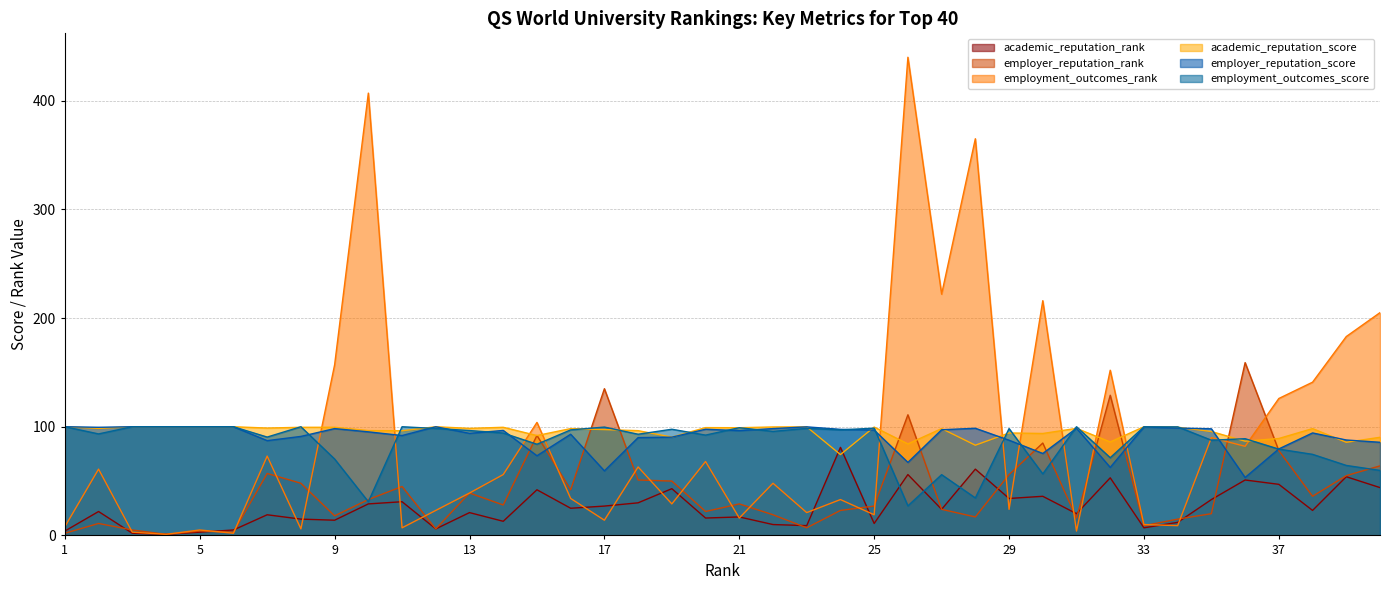

Which has a higher value, 24 or 27?

24